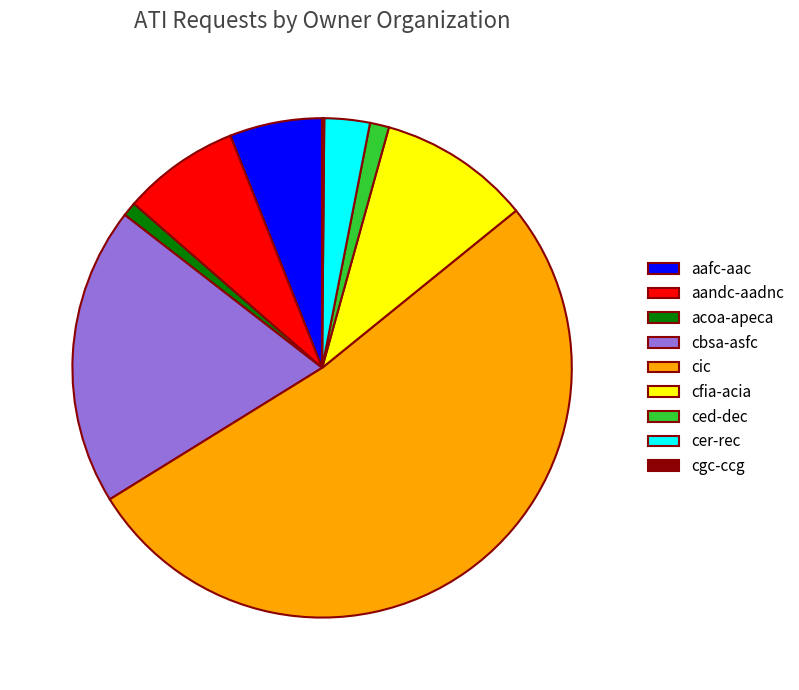

Which category has the biggest portion of the pie?

cic